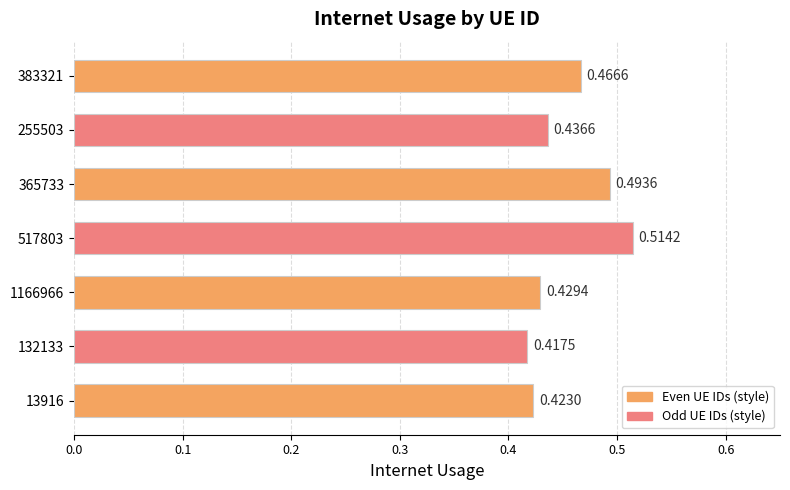

What is the sum of all values?

3.2